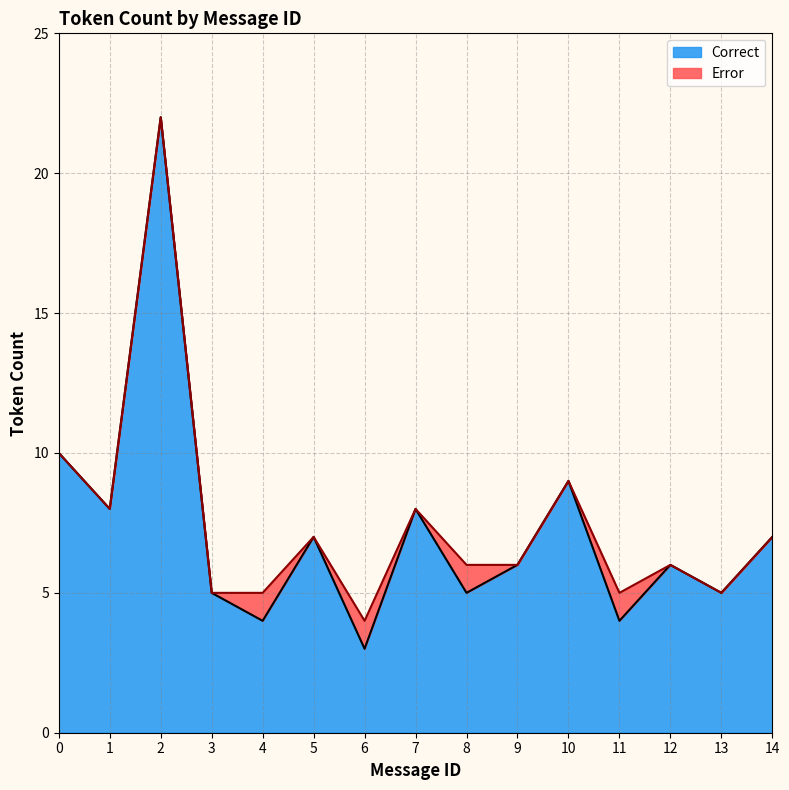

At which category does the chart reach its peak across all series?

2